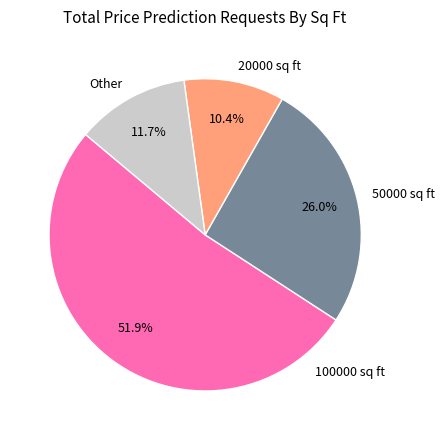

Rank the categories by value from highest to lowest.

100000 sq ft, 50000 sq ft, Other, 20000 sq ft